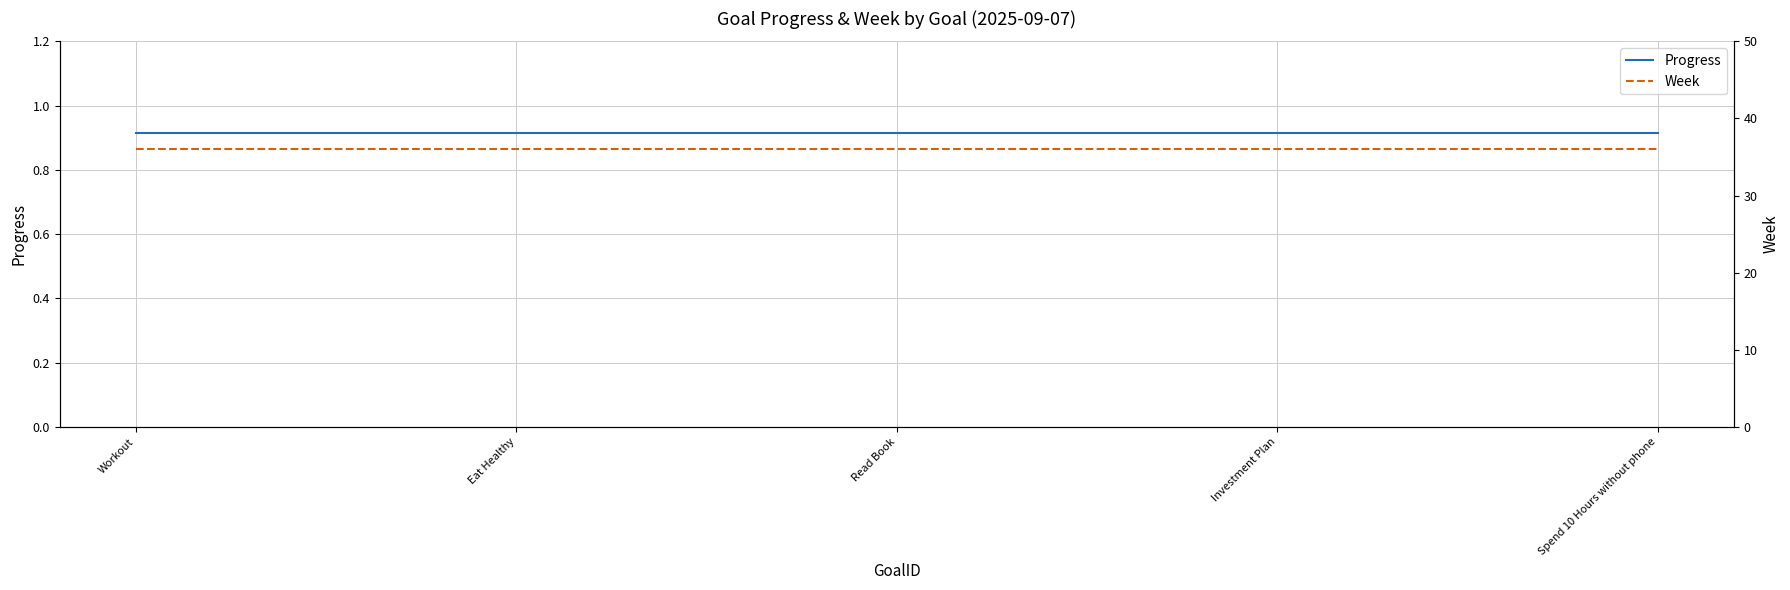

What is the total value across all series at Spend 10 Hours without phone?

36.9